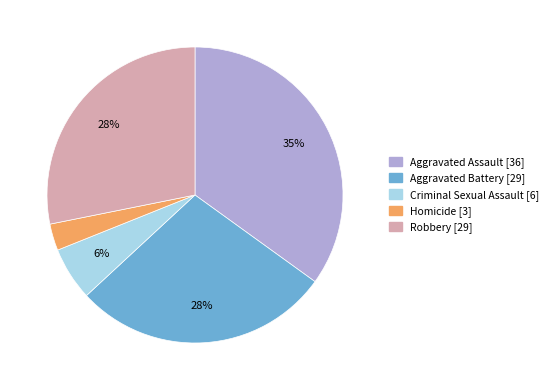

Which category has the smallest portion of the pie?

Homicide